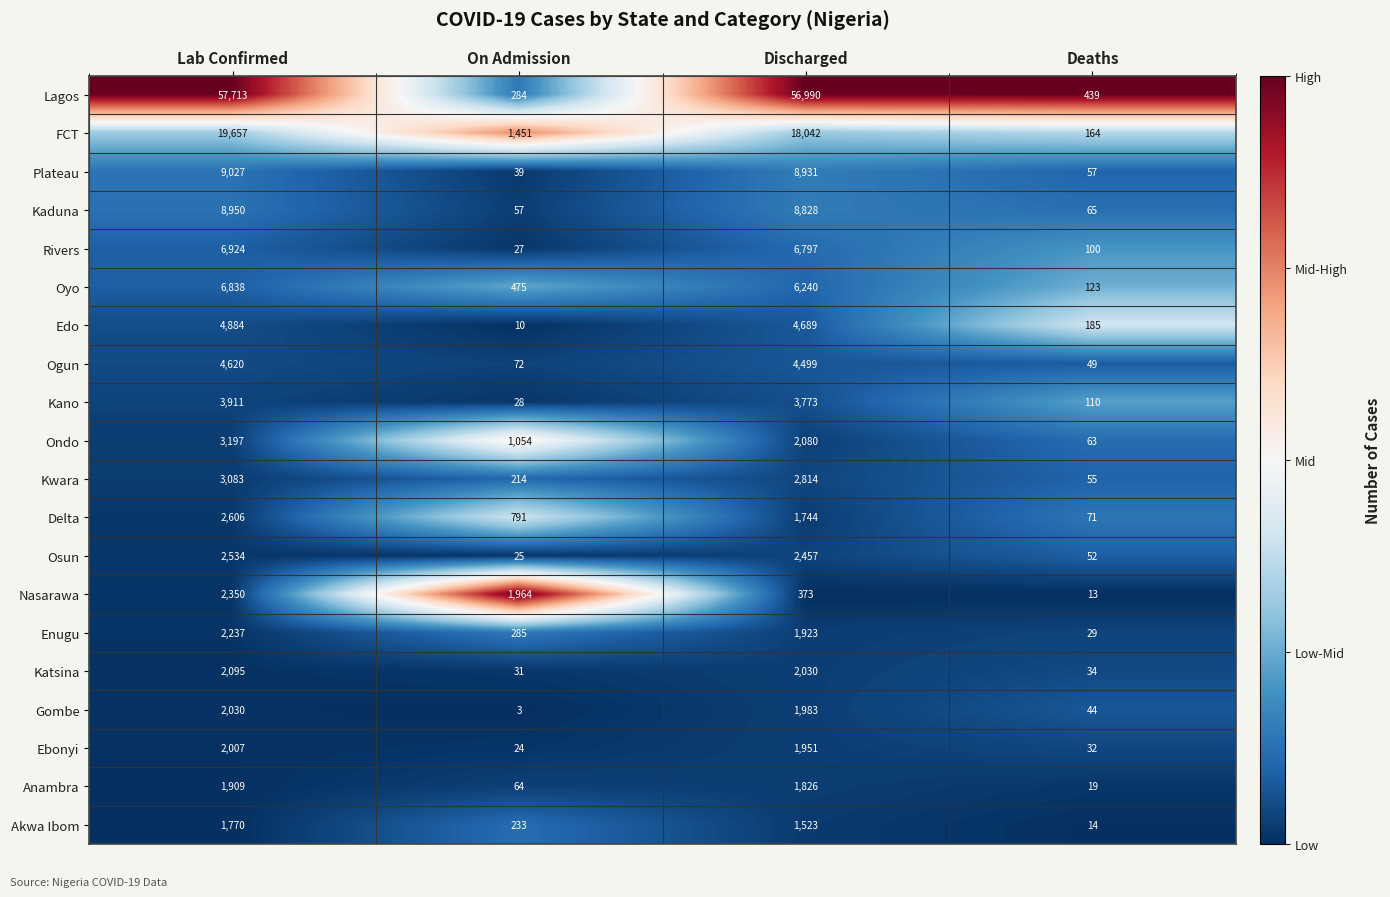

Count the number of categories in the chart.

4